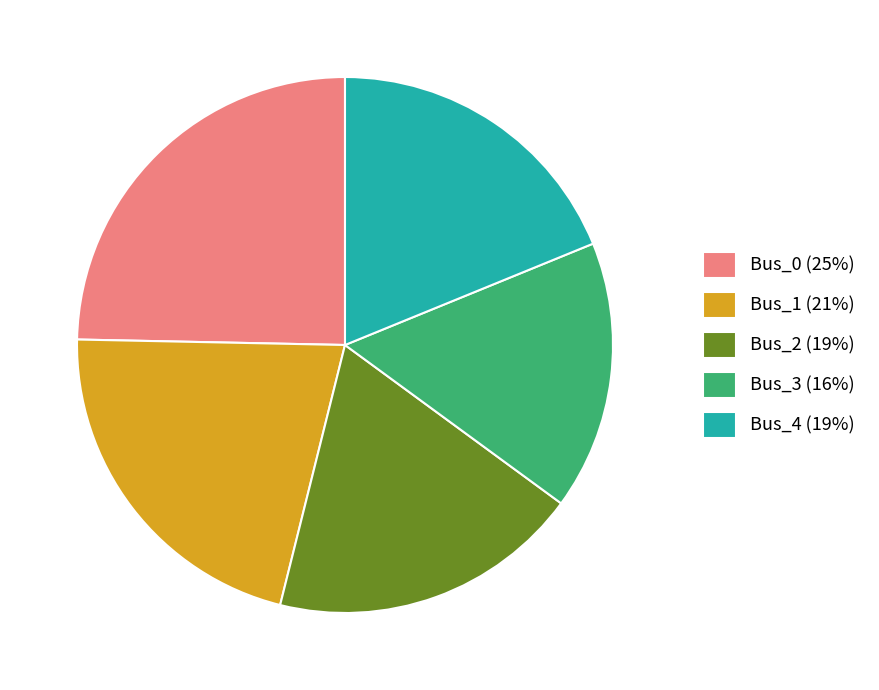

Does any single category account for the majority?

No